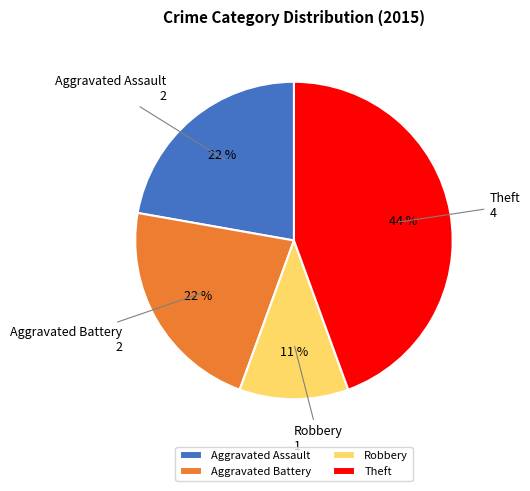

To the nearest percent, what is the difference between the largest and smallest slice percentages?

33%